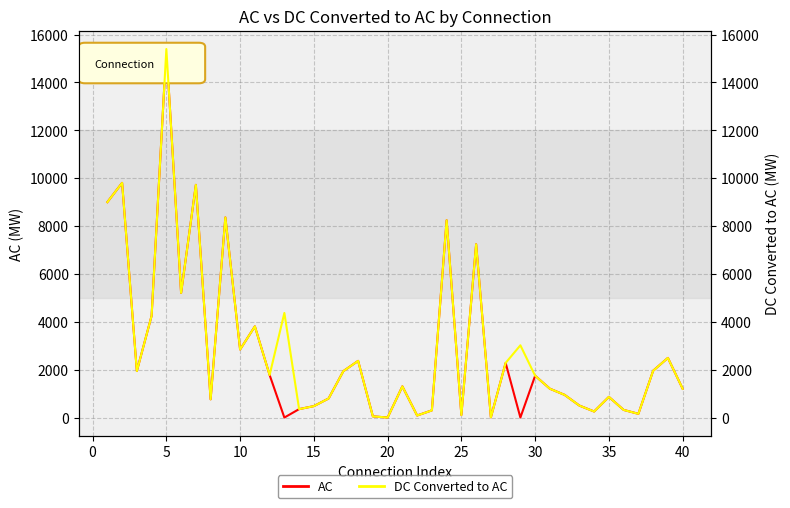

What is the maximum value for DC Converted to AC?

15397.0